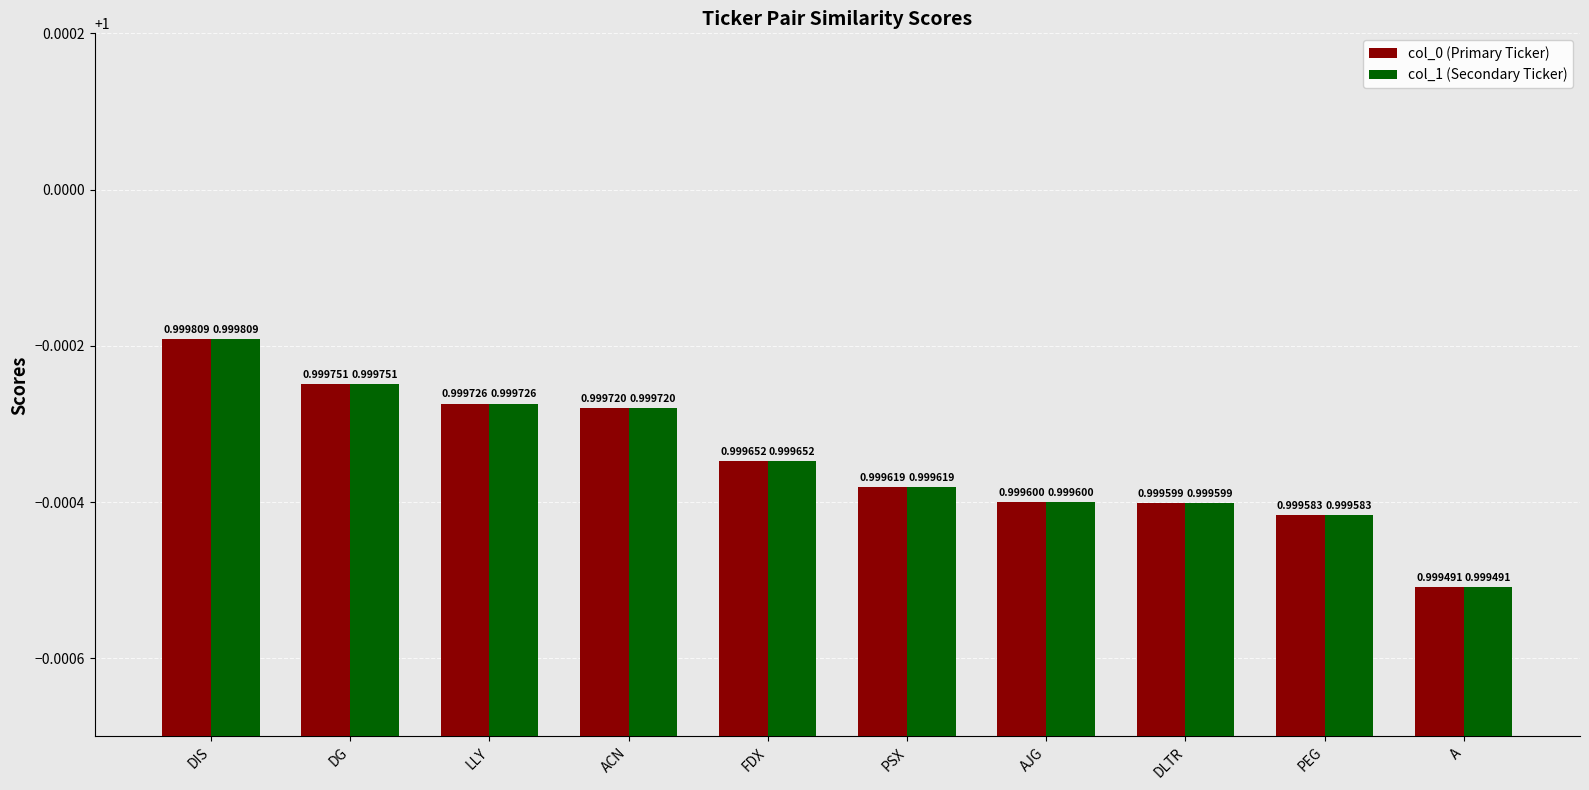

Reading left to right, list all the values displayed in this chart.

col_0 (Primary Ticker): 1.0	1.0	1.0	1.0	1.0	1.0	1.0	1.0	1.0	1.0
col_1 (Secondary Ticker): 1.0	1.0	1.0	1.0	1.0	1.0	1.0	1.0	1.0	1.0